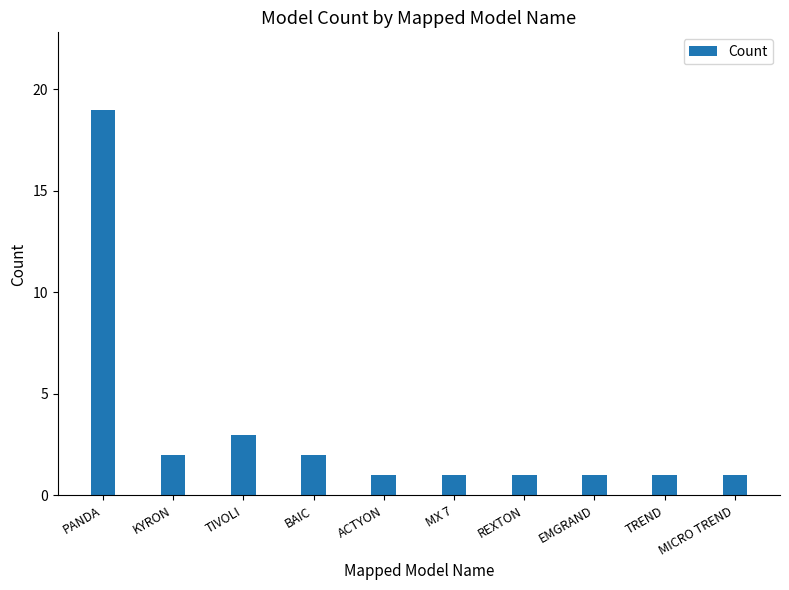

What is the difference between the maximum and second lowest values?

18